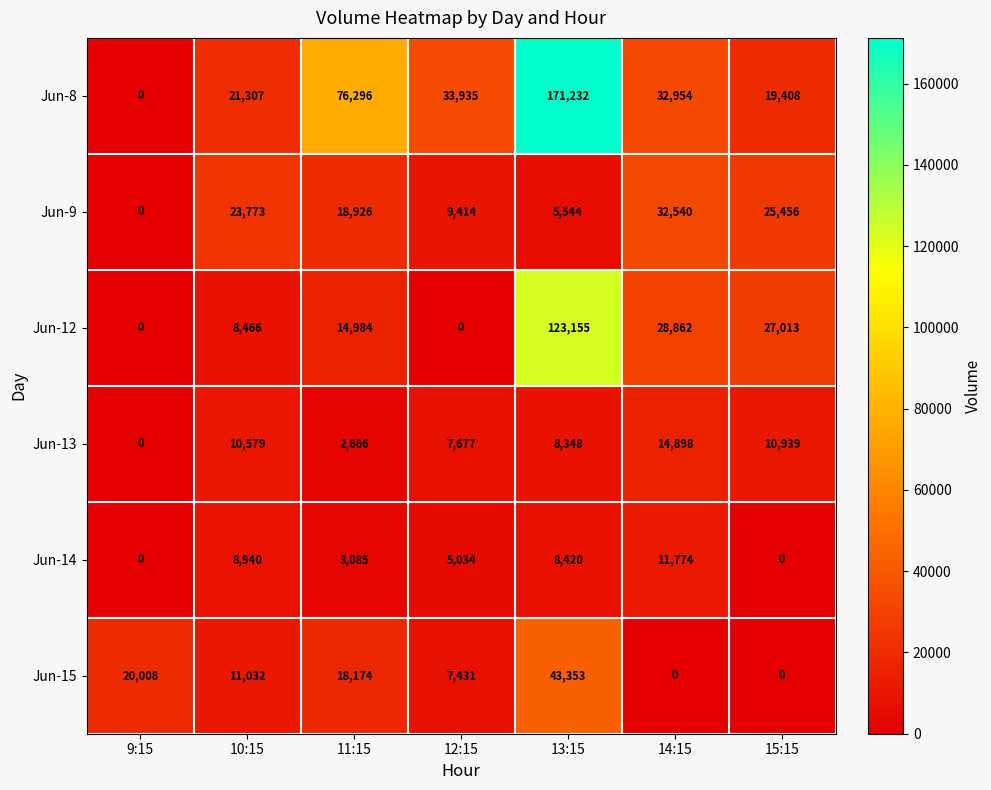

Between 9:15 and 14:15, which series saw the biggest shift?

Jun-8